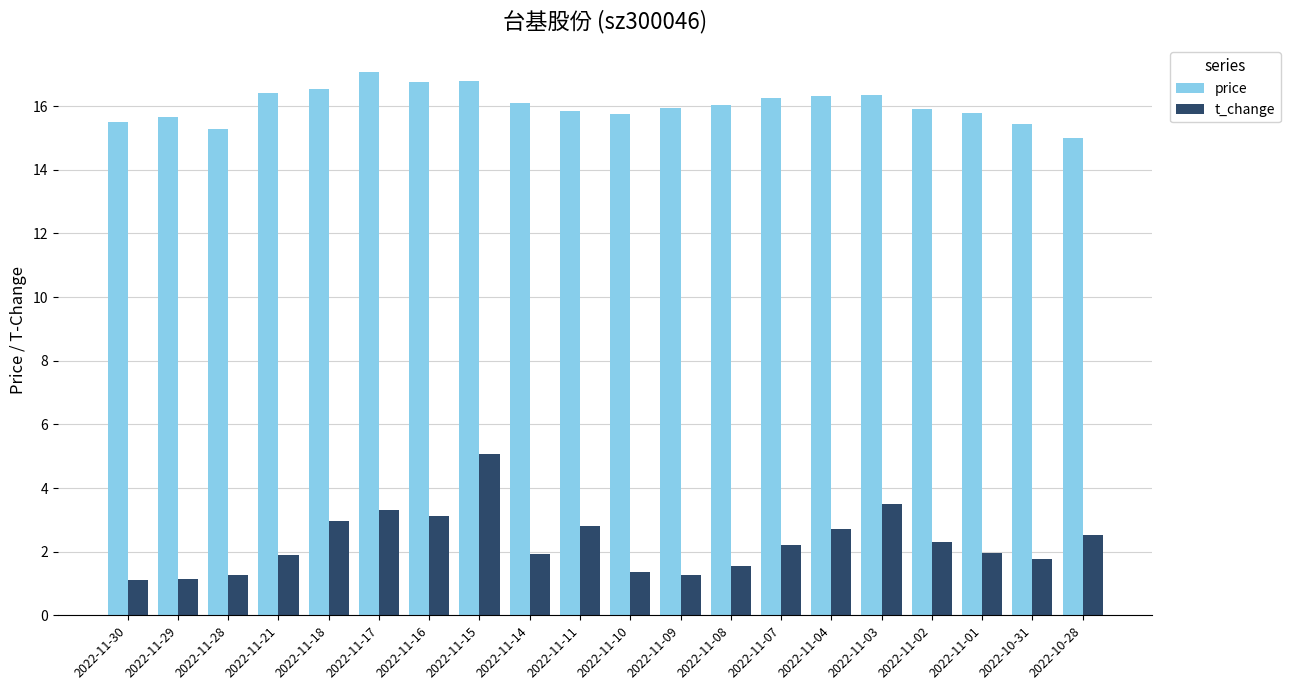

Count the number of categories in the chart.

20